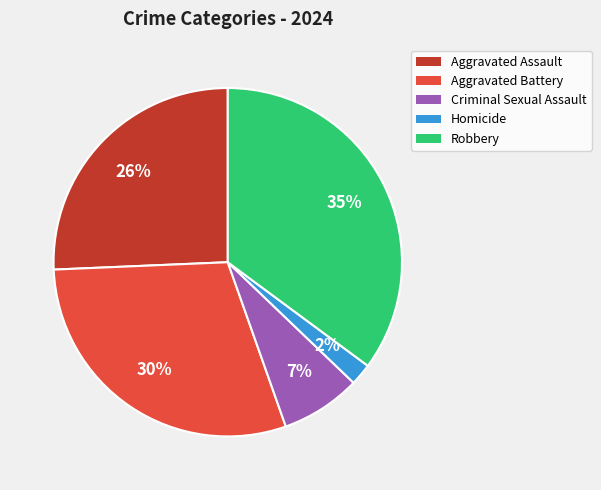

Is there a majority slice in this chart?

No